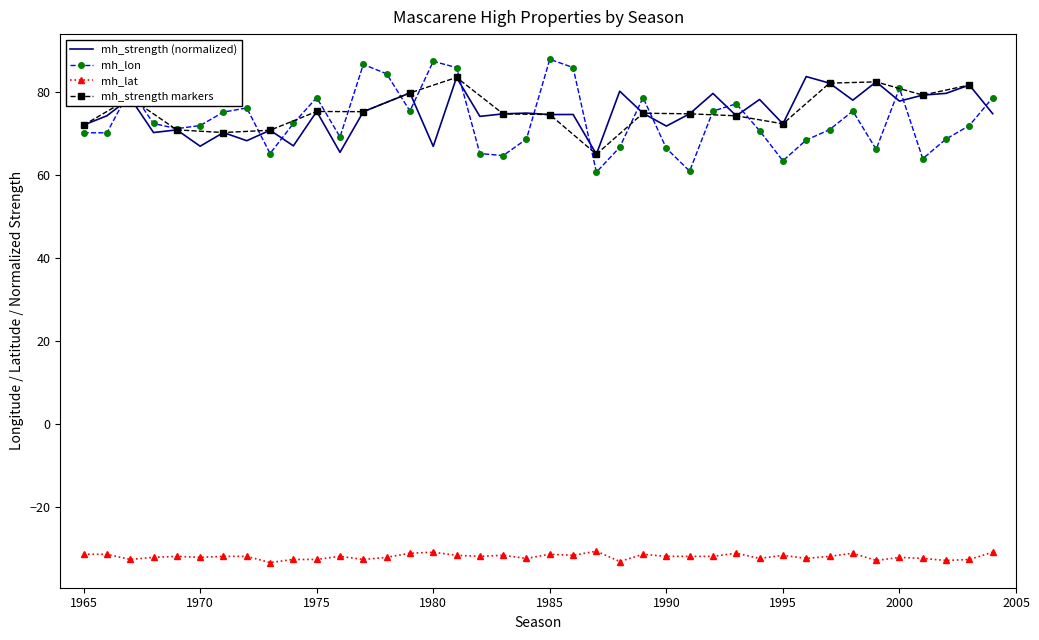

Rank the series at 1972 from lowest to highest value.

mh_lat, mh_strength, mh_lon